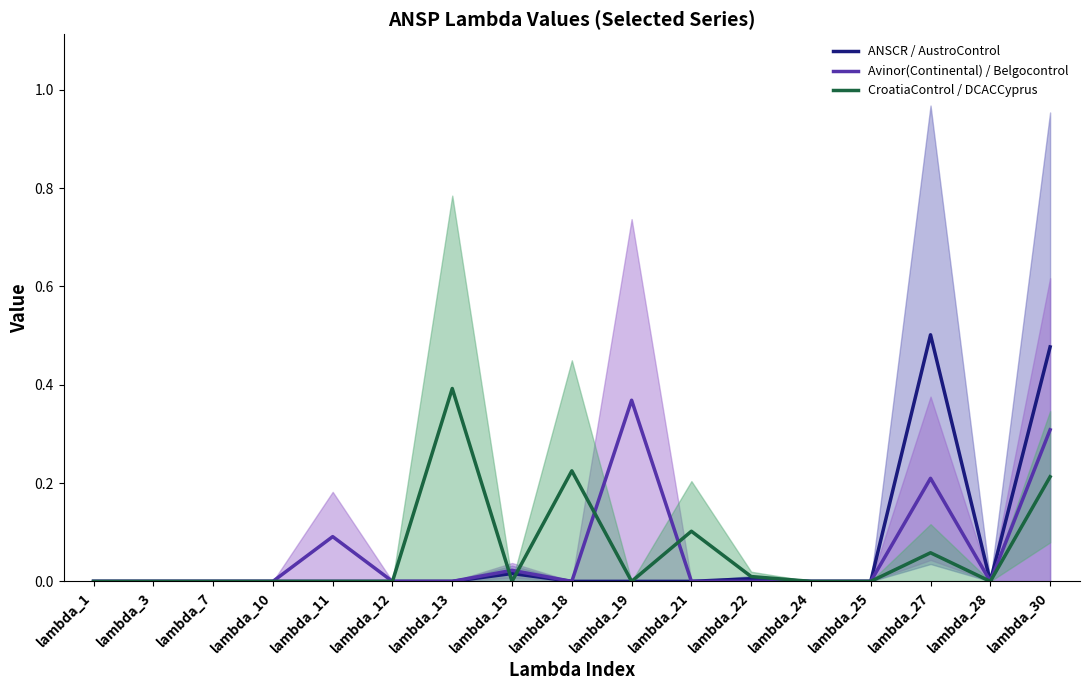

At how many categories does at least one series exceed 0?

9